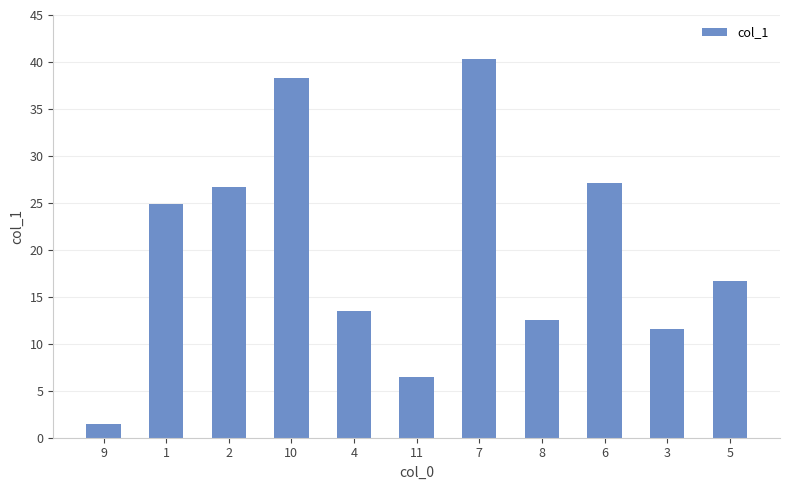

Between 9 and 11, which is larger?

11